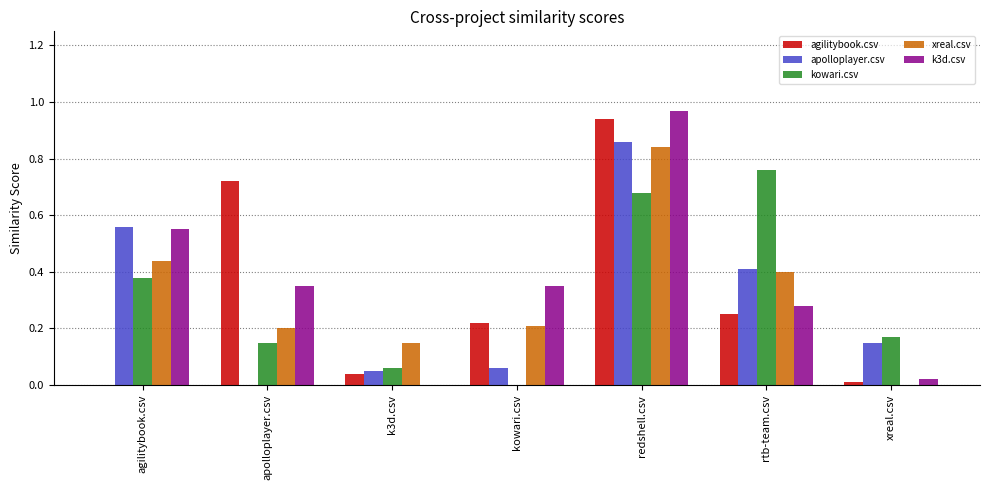

Which category has the highest value in the apolloplayer.csv series?

redshell.csv